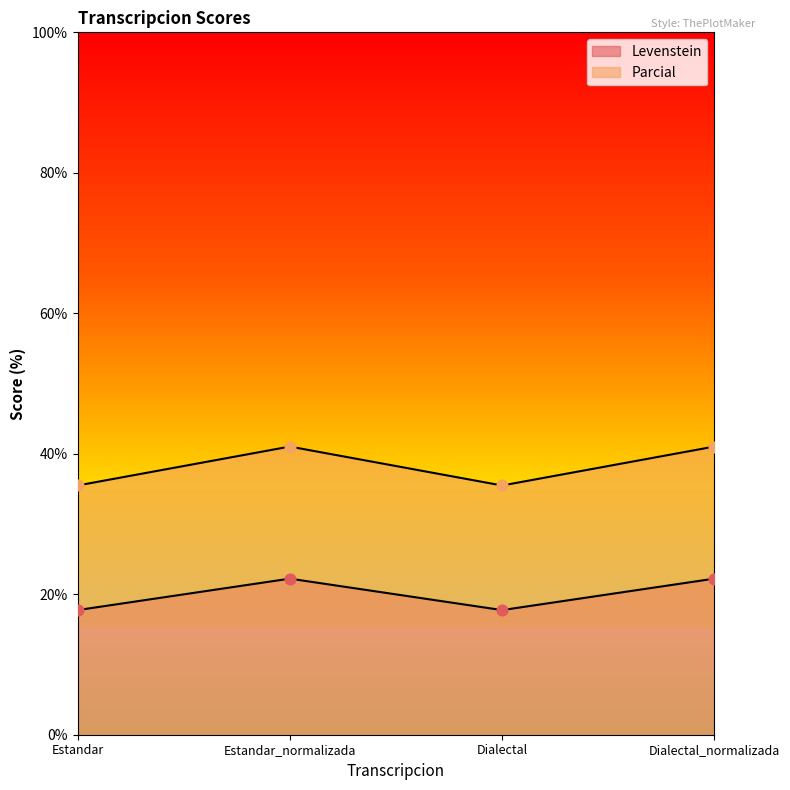

Which series has the largest total across all categories?

Parcial